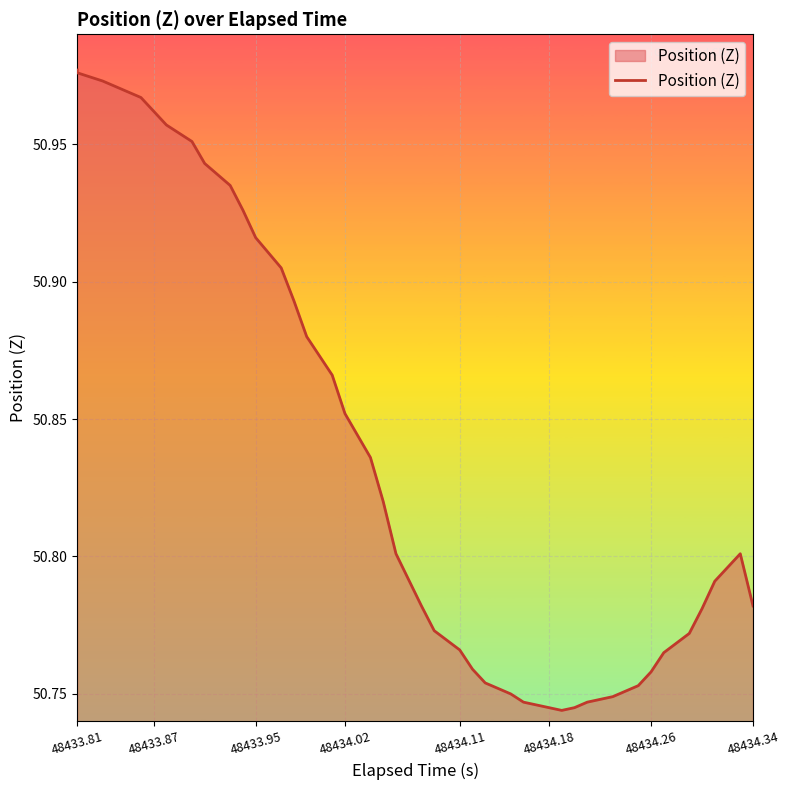

What is the average value?

50.8